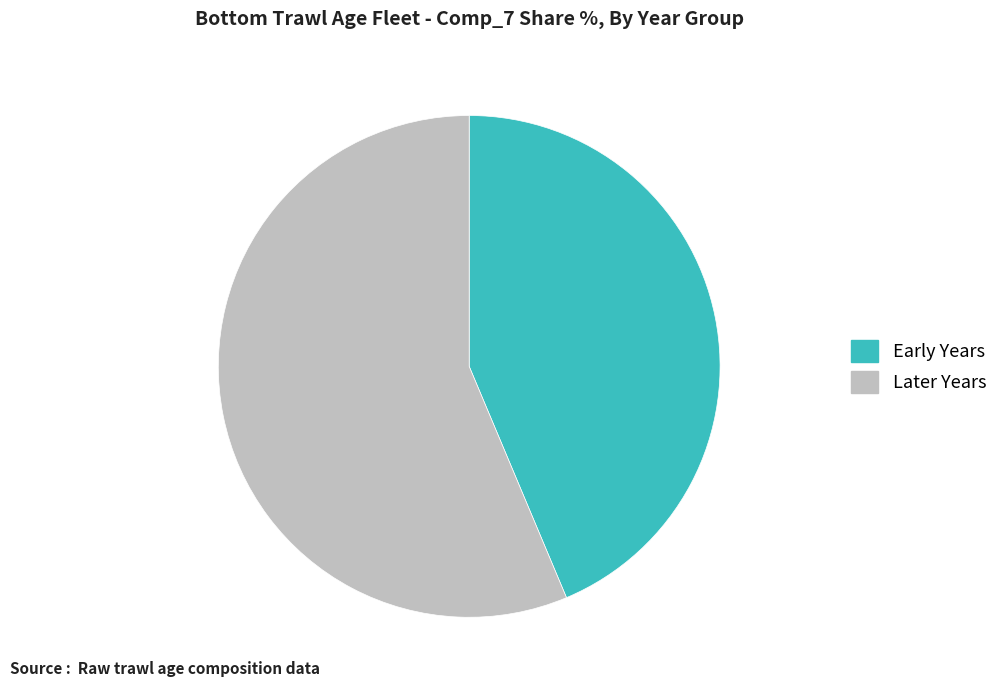

Which has a higher value, Later Years or Early Years?

Later Years